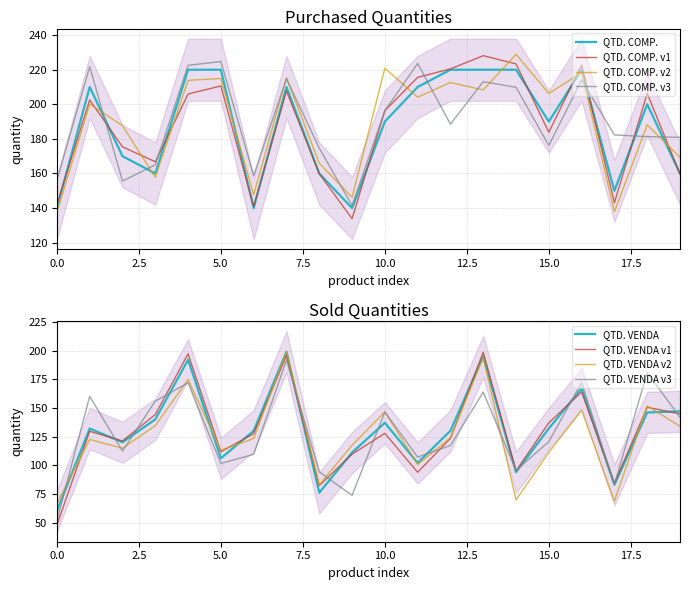

Is it true that QTD. COMP. v3 equals 278.6 at 15.0?

False